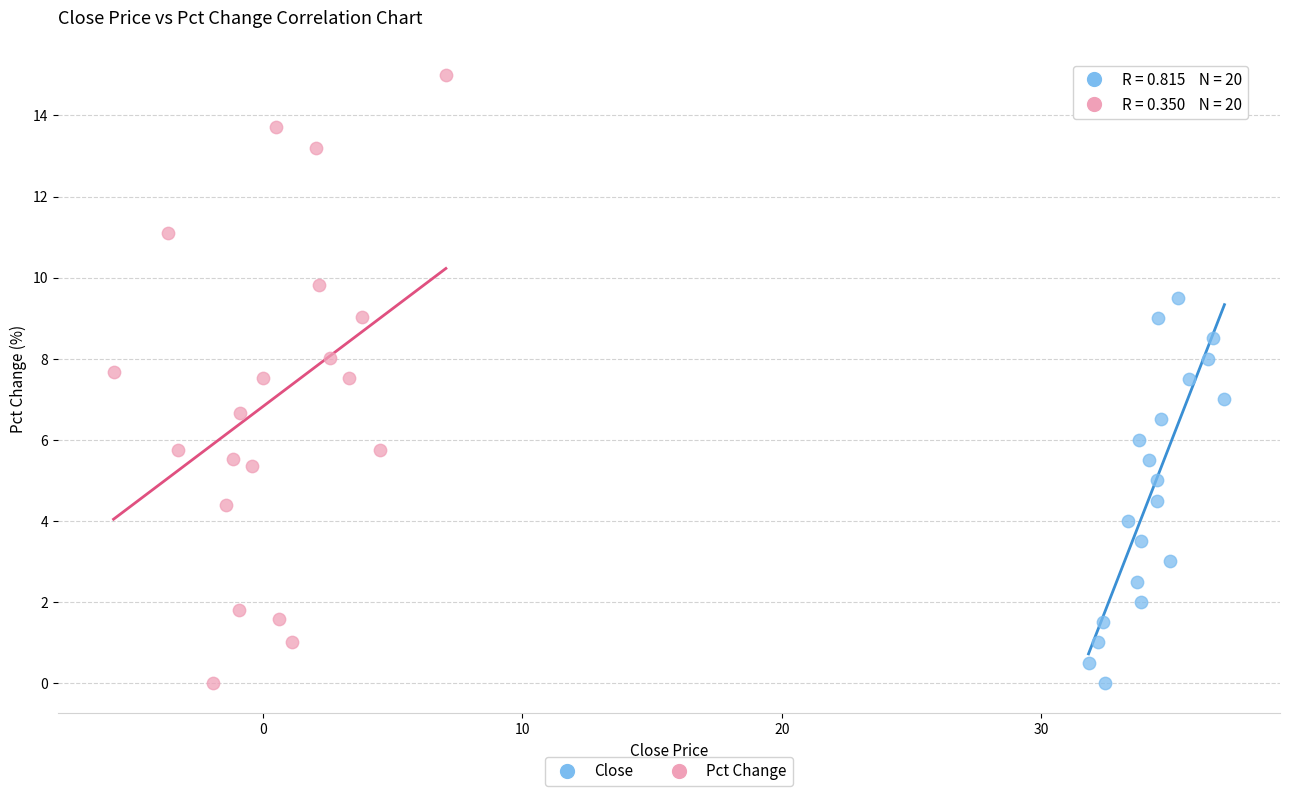

Which series has the widest spread of Y values?

Pct Change